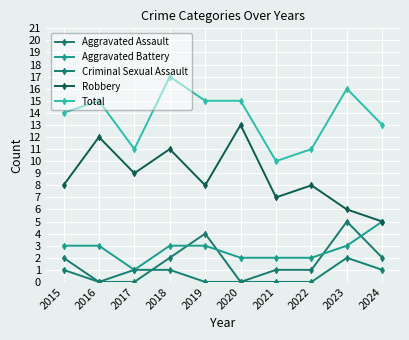

List the series in order of their peak value, lowest first.

Criminal Sexual Assault, Aggravated Assault, Aggravated Battery, Robbery, Total